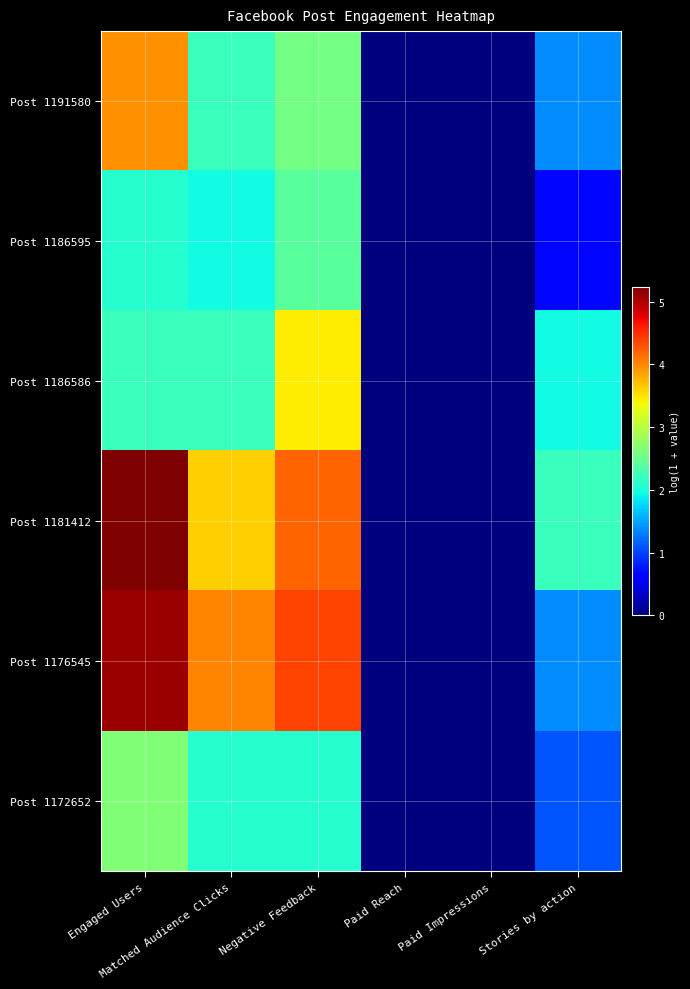

Reading left to right, what are all the values shown in this chart?

Post 1191580: Engaged Users=4.0	Matched Audience Clicks=2.2	Negative Feedback=2.6	Paid Reach=0.0	Paid Impressions=0.0	Stories by action=1.4
Post 1186595: Engaged Users=2.1	Matched Audience Clicks=1.9	Negative Feedback=2.4	Paid Reach=0.0	Paid Impressions=0.0	Stories by action=0.7
Post 1186586: Engaged Users=2.2	Matched Audience Clicks=2.2	Negative Feedback=3.4	Paid Reach=0.0	Paid Impressions=0.0	Stories by action=1.9
Post 1181412: Engaged Users=5.2	Matched Audience Clicks=3.6	Negative Feedback=4.2	Paid Reach=0.0	Paid Impressions=0.0	Stories by action=2.2
Post 1176545: Engaged Users=5.1	Matched Audience Clicks=4.0	Negative Feedback=4.4	Paid Reach=0.0	Paid Impressions=0.0	Stories by action=1.4
Post 1172652: Engaged Users=2.6	Matched Audience Clicks=2.1	Negative Feedback=2.1	Paid Reach=0.0	Paid Impressions=0.0	Stories by action=1.1